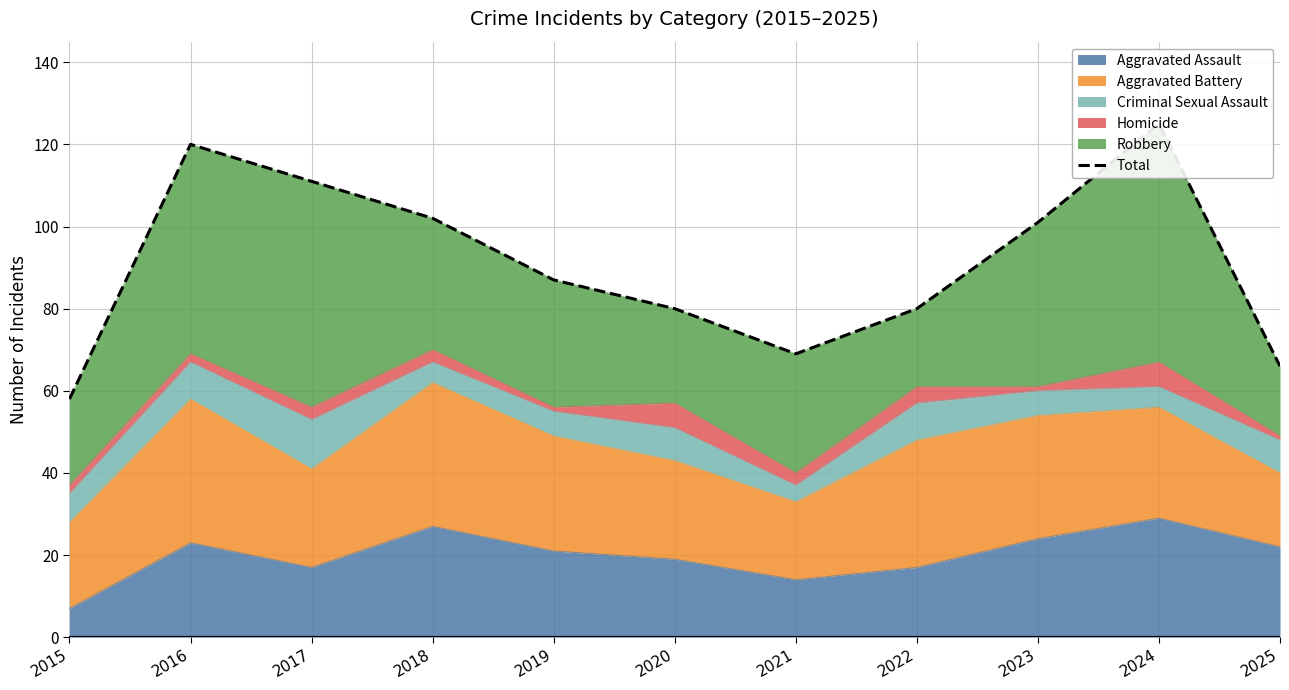

Reading right to left, extract all data points from this chart.

66	125	101	80	69	80	87	102	111	120	58